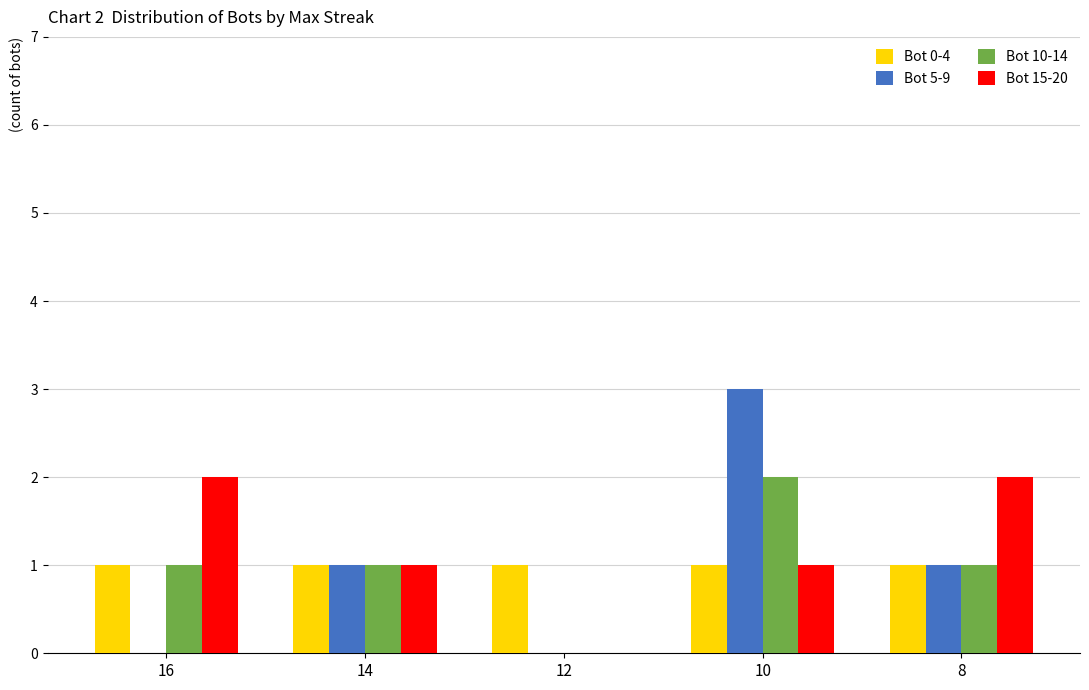

Which series has the largest range (max minus min)?

Bot 5-9